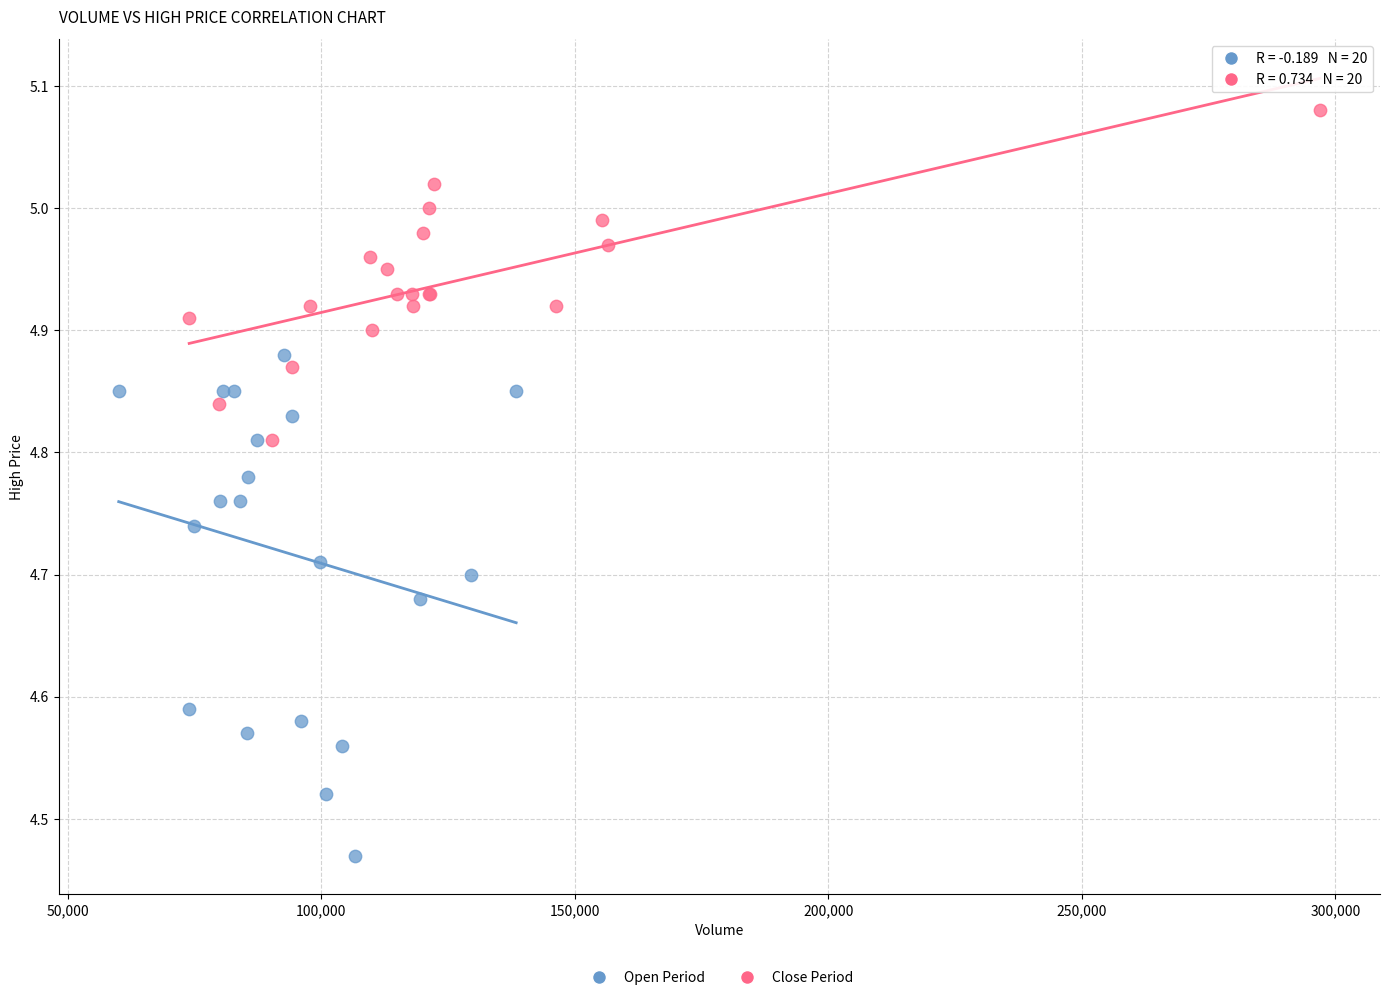

Which series has the largest Y range (max minus min)?

Open Period